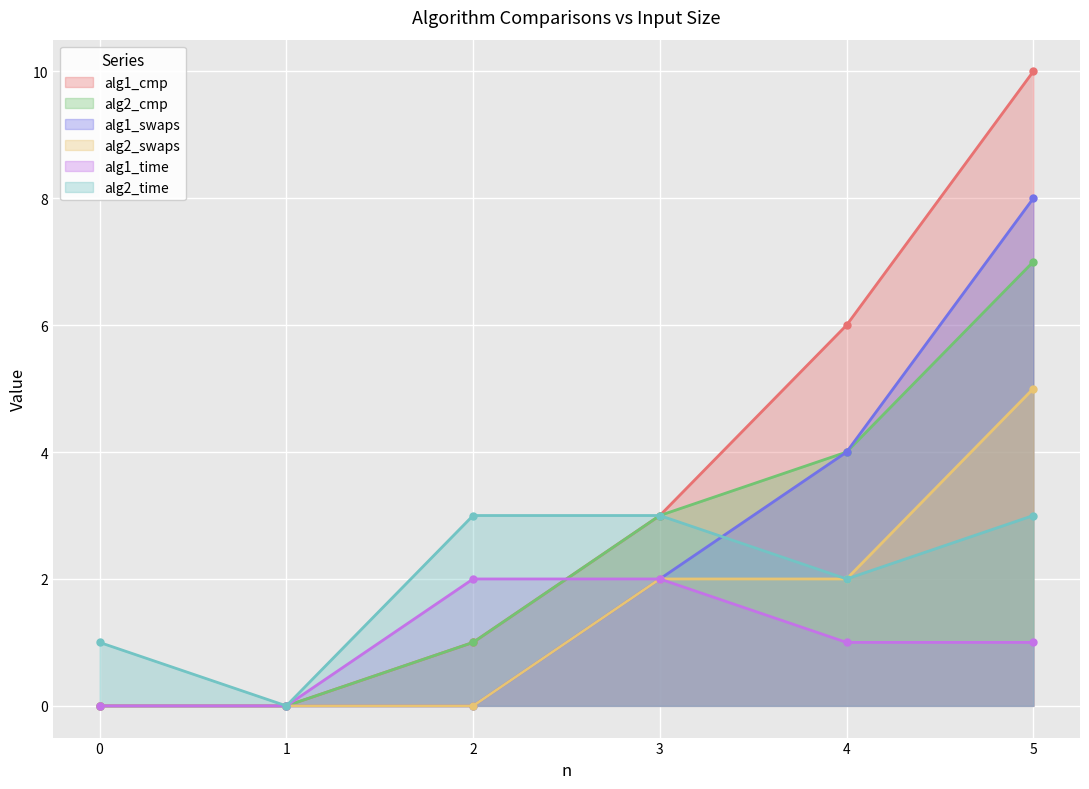

List the labels in order of alg1_swaps value, largest first.

5, 4, 3, 0, 1, 2